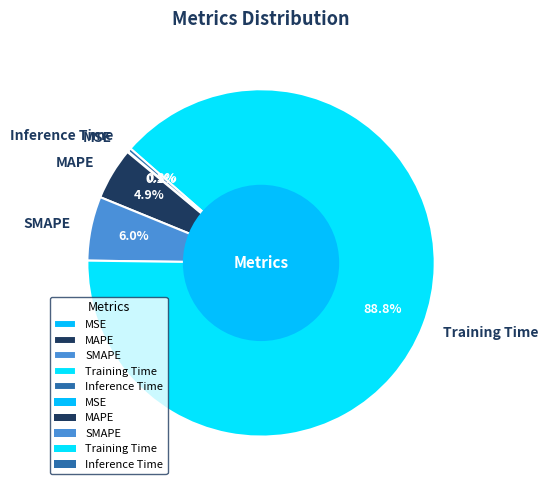

To the nearest percent, what is the difference between the largest and smallest slice percentages?

89%